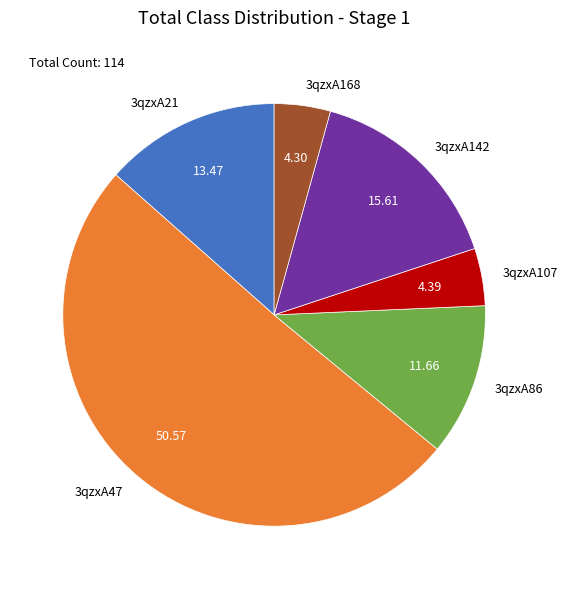

Which has a higher value, 3qzxA107 or 3qzxA142?

3qzxA142